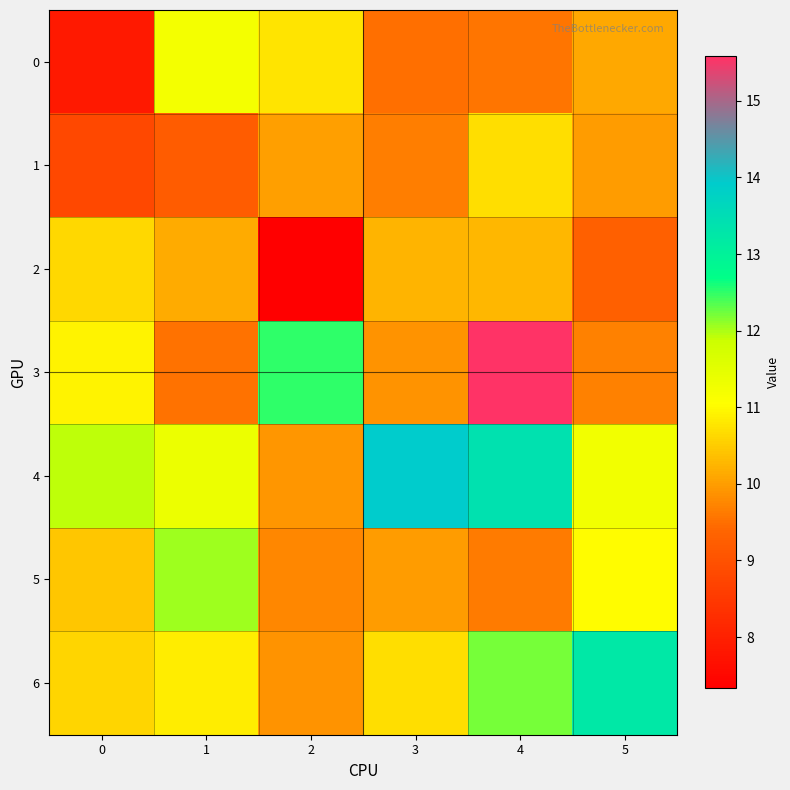

At which category does the chart reach its peak across all series?

4